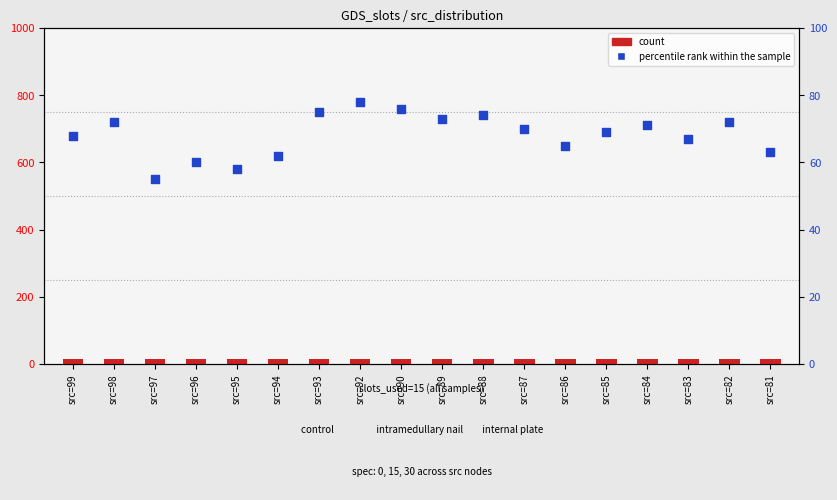

Which series contains the lowest Y value?

count